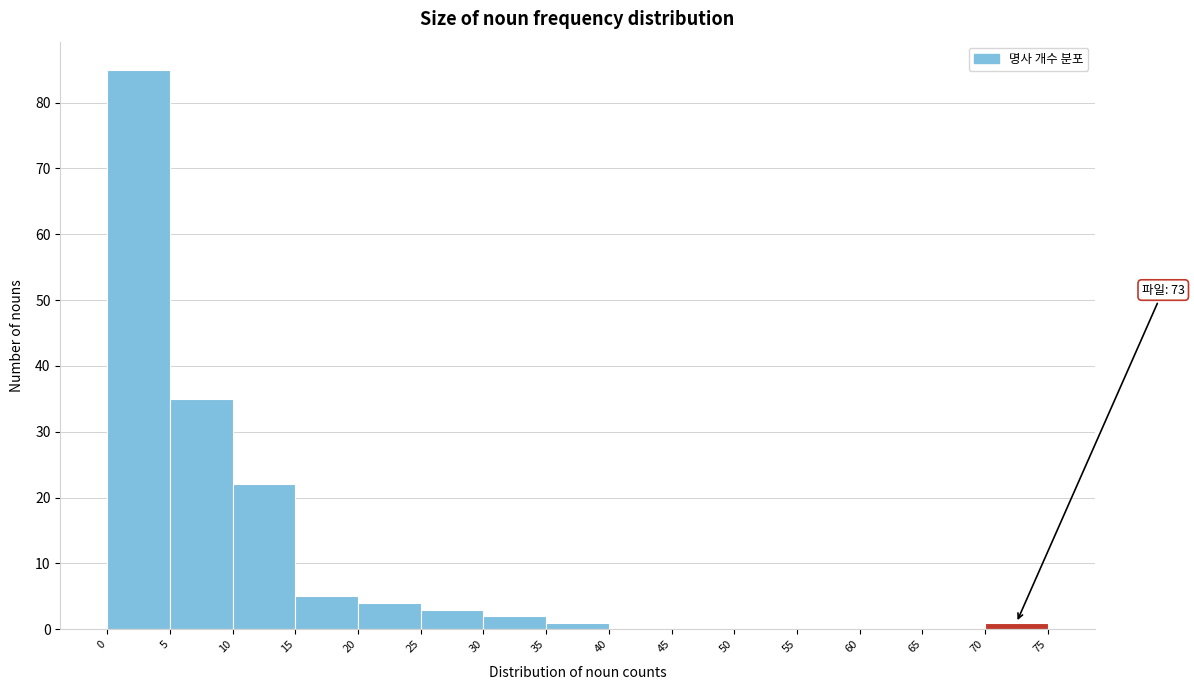

Over which range of the x-axis is the bar tallest?

0 to 5